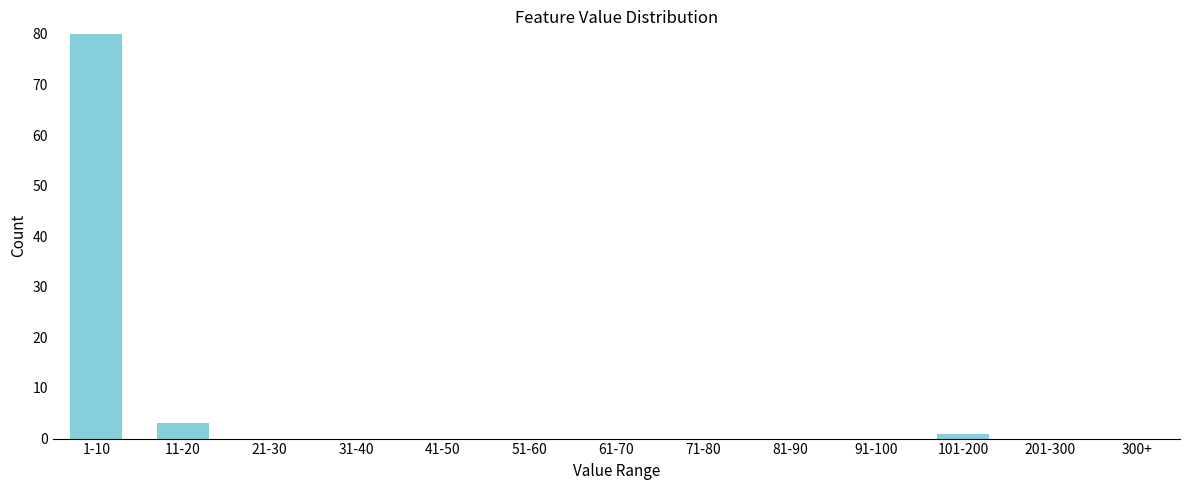

Reading left to right, what are all the values shown in this chart?

1-10=80	11-20=3	21-30=0	31-40=0	41-50=0	51-60=0	61-70=0	71-80=0	81-90=0	91-100=0	101-200=1	201-300=0	300+=0